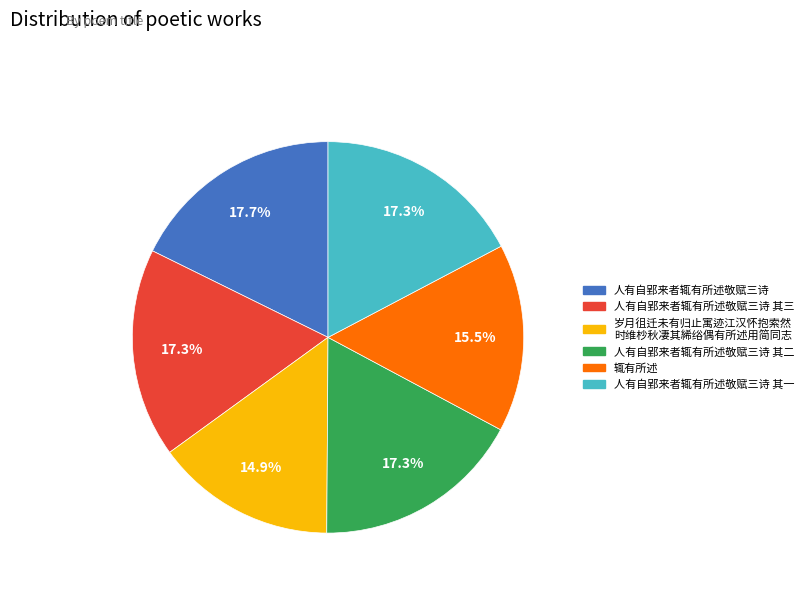

Does any single category account for the majority?

No